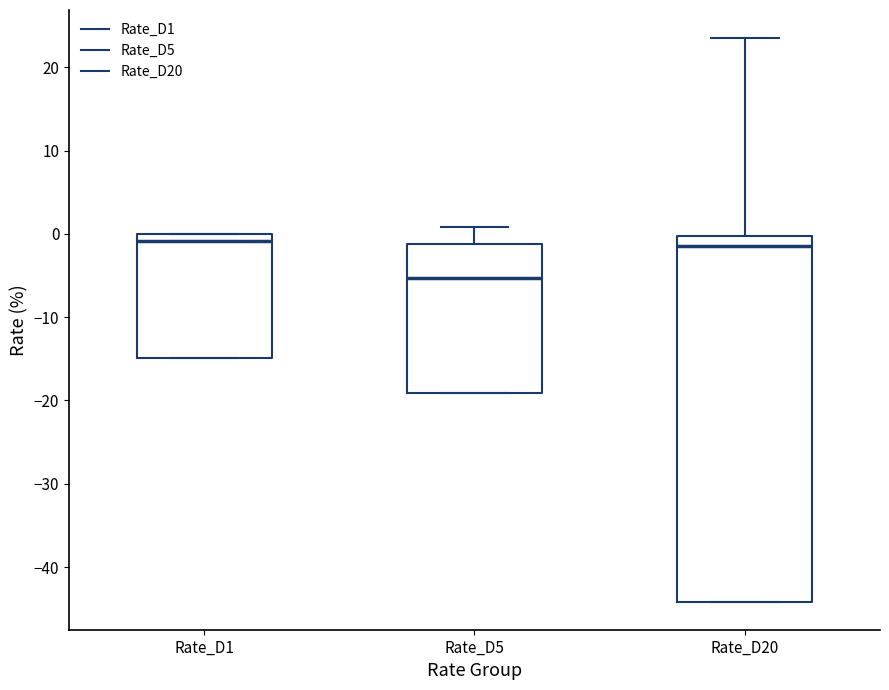

Where is the lower edge of the box for Rate_D1 on the y-axis? The values are not printed on the chart, so give them approximately, as read against the axis.

-15